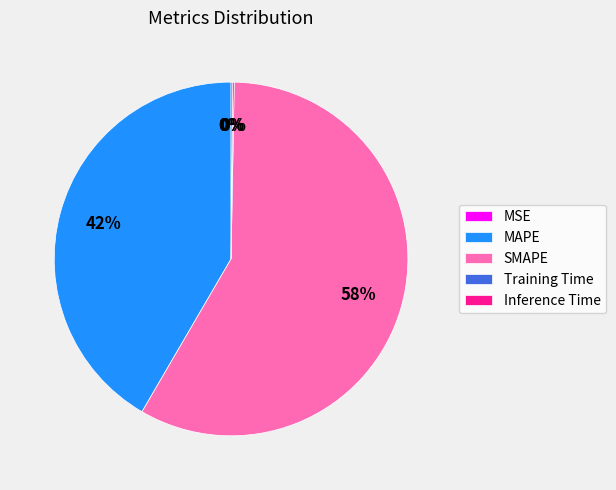

Combined, do MAPE and SMAPE account for over 50%?

Yes